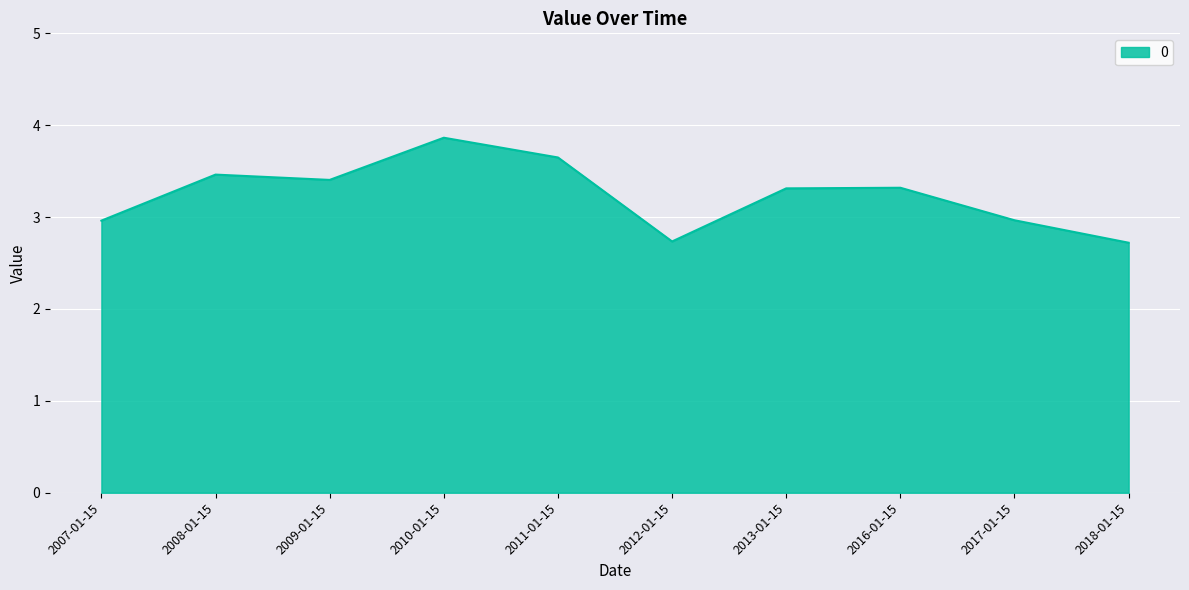

How many lines are shown in the chart?

1